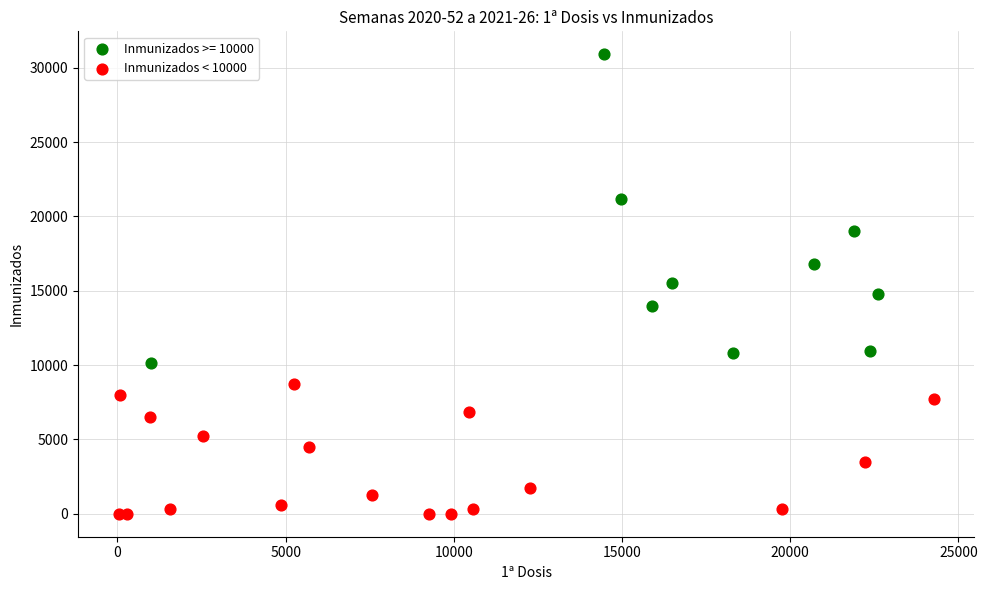

Which series has the largest Y range (max minus min)?

Inmunizados >= 10000